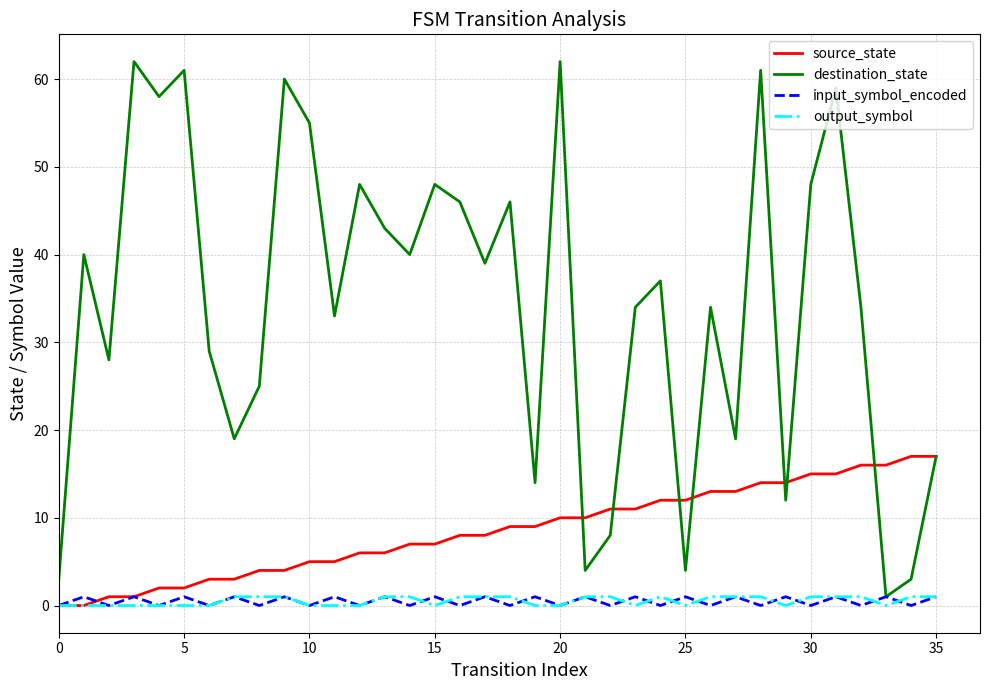

What is the maximum value shown in the chart?

62